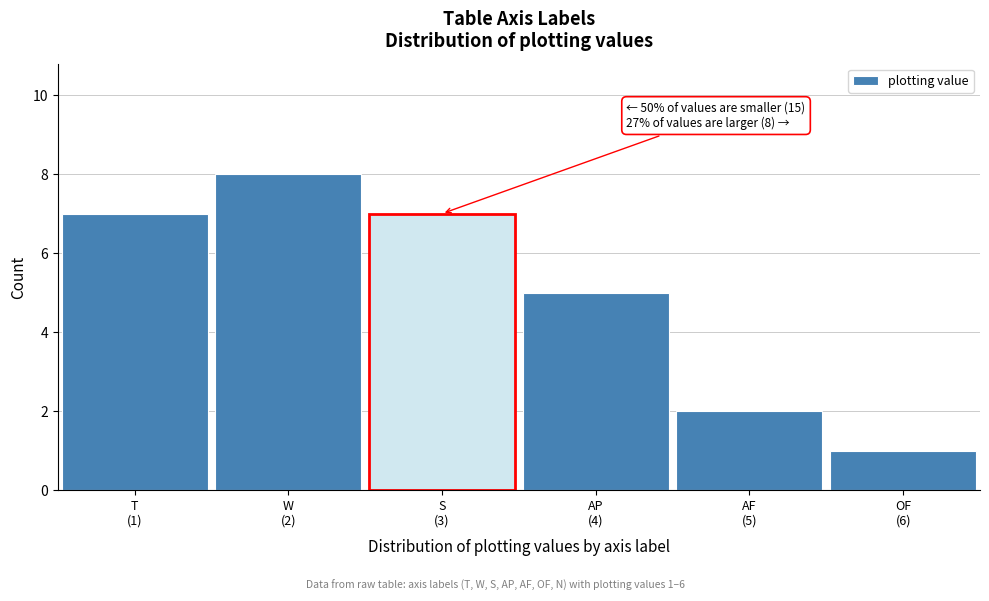

Reading right to left, transcribe all the data shown in this chart.

1	2	5	7	8	7